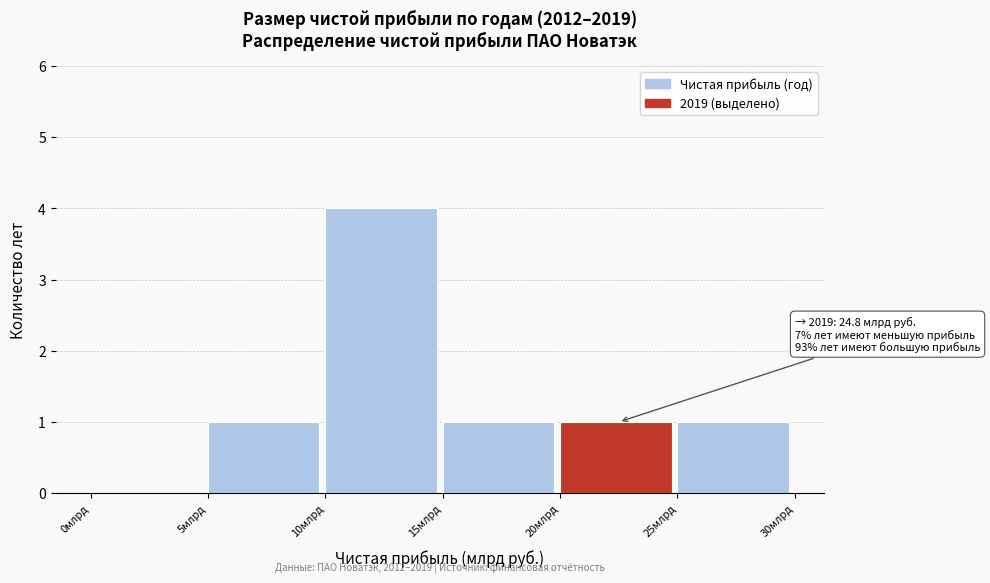

Over which range of the x-axis is the bar tallest?

10 to 15